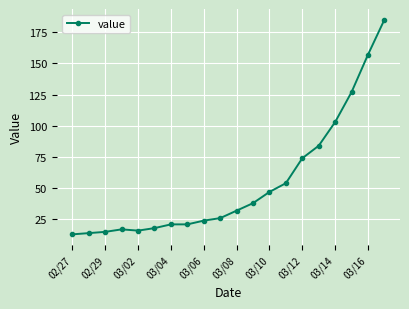

How many distinct data groups are displayed?

1